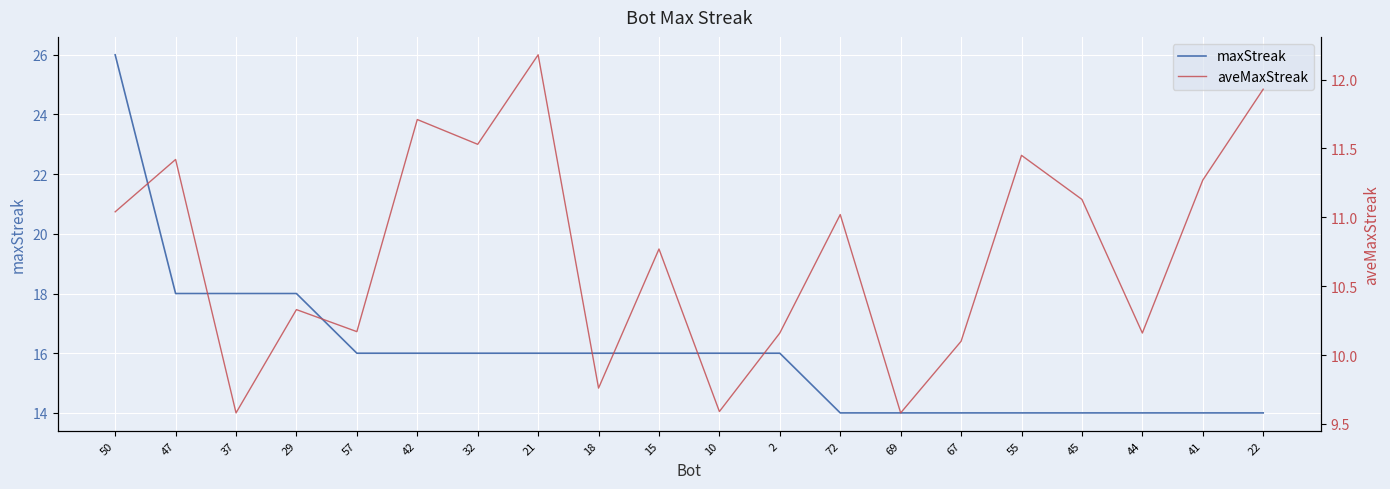

What is the difference between the highest and lowest values at 37?

8.4